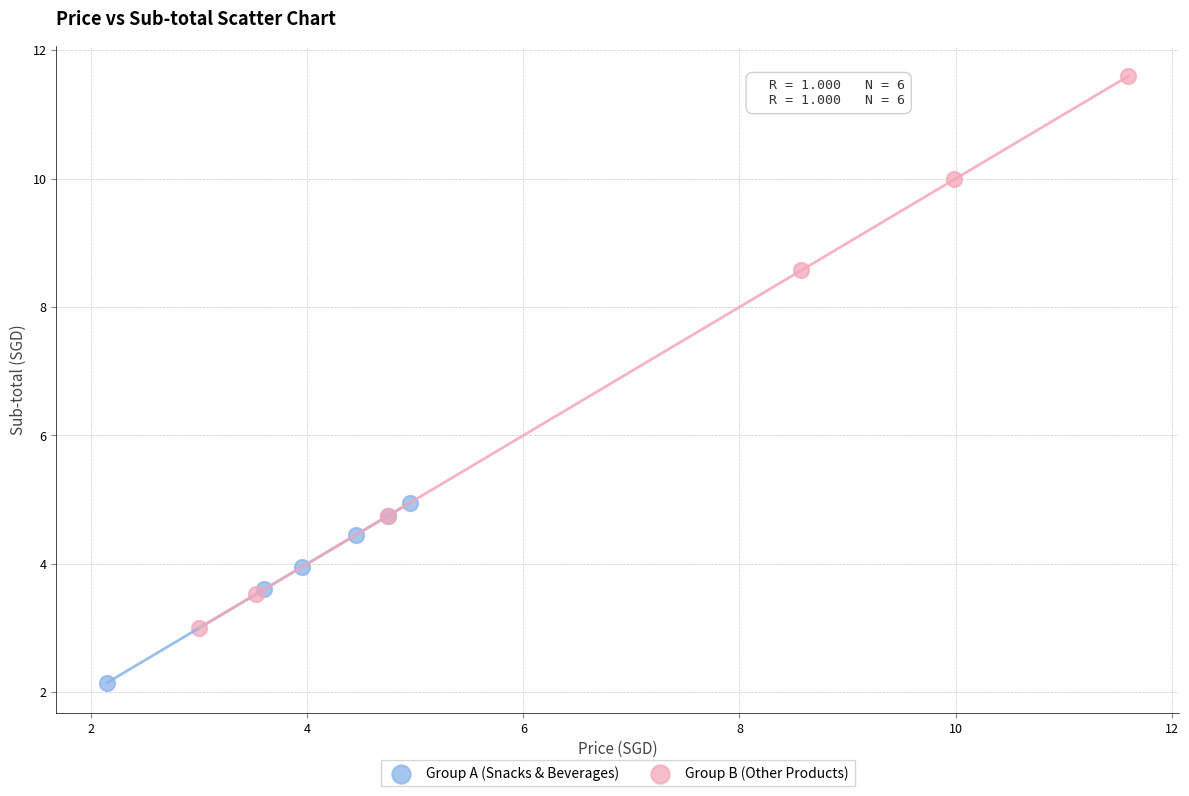

What are all the series names shown in the legend?

Group A (Snacks & Beverages), Group B (Other Products)